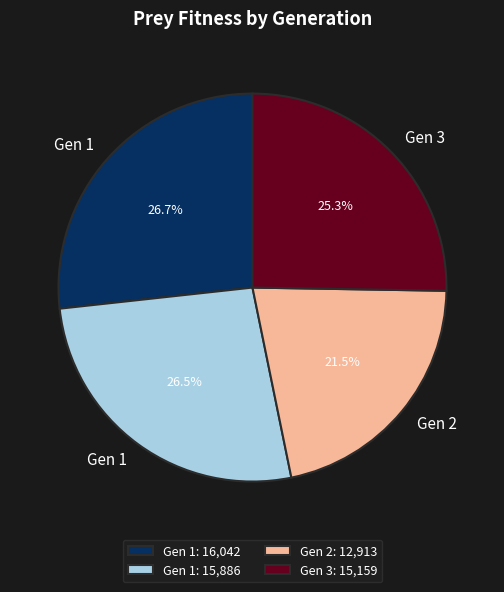

Which category has the smallest portion of the pie?

Gen 2: 12,913